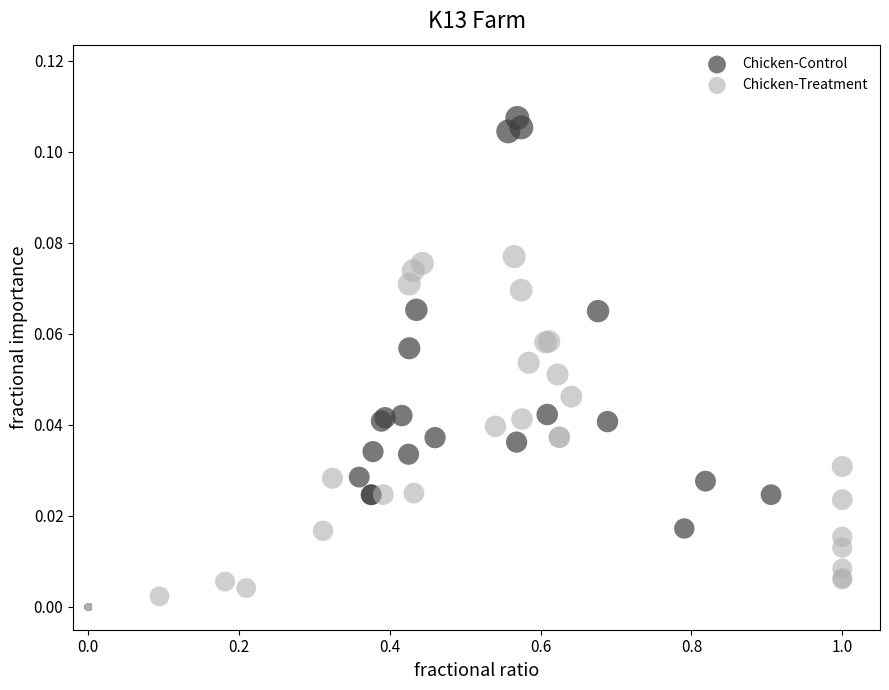

Which series has the largest Y range (max minus min)?

Chicken-Control